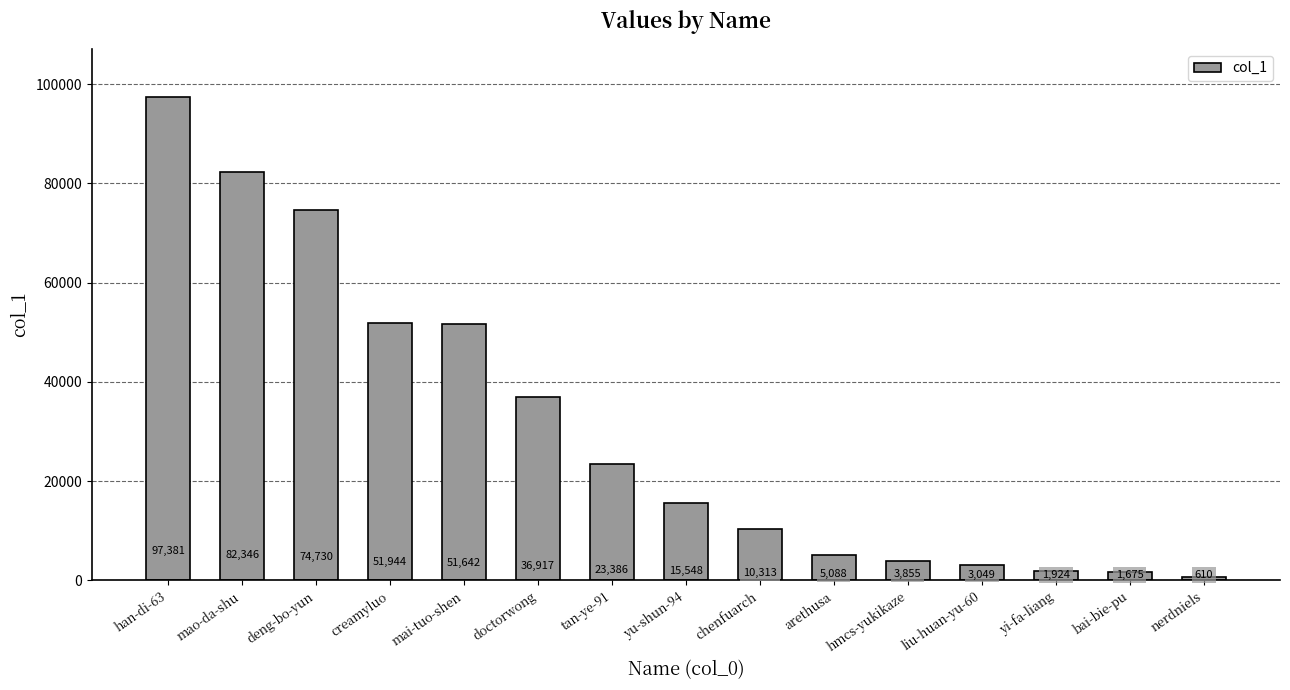

What is the average value?

30694